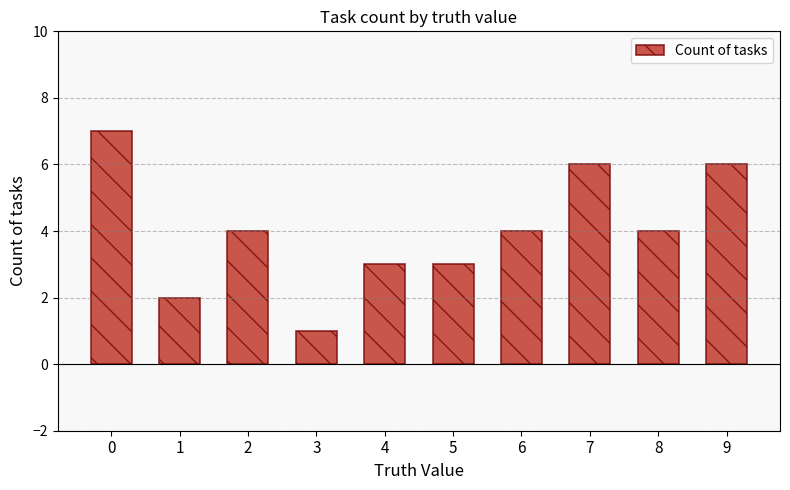

Reading left to right, transcribe all the data shown in this chart.

7	2	4	1	3	3	4	6	4	6